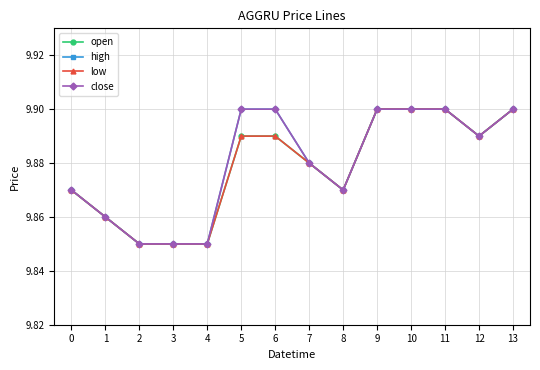

The low series shows 9.9 at 0. True or false?

True